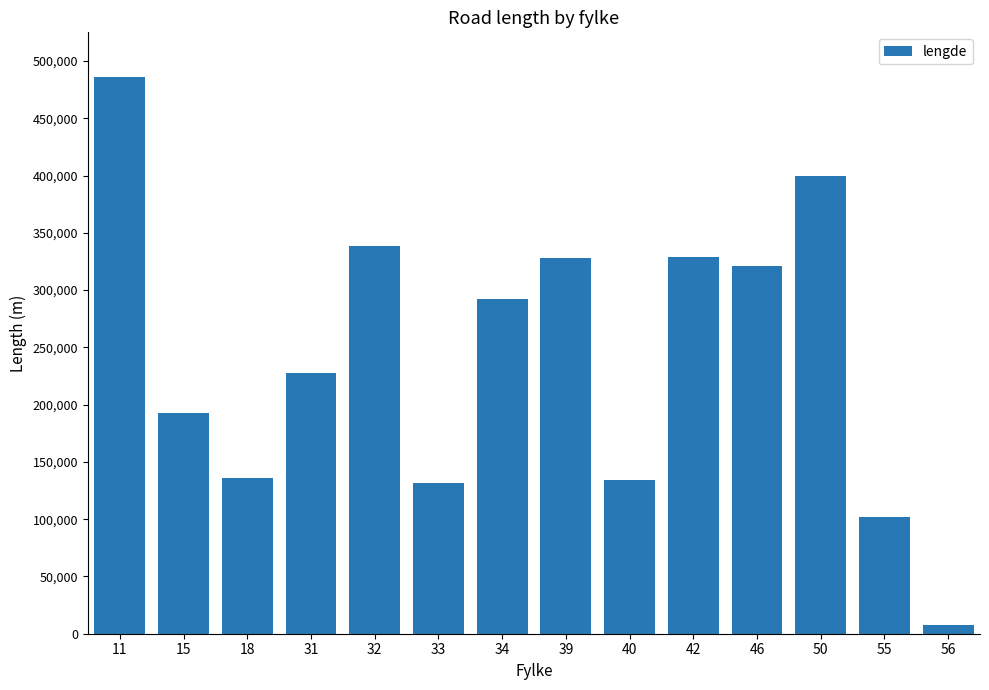

What is the maximum value shown in the chart?

486204.3